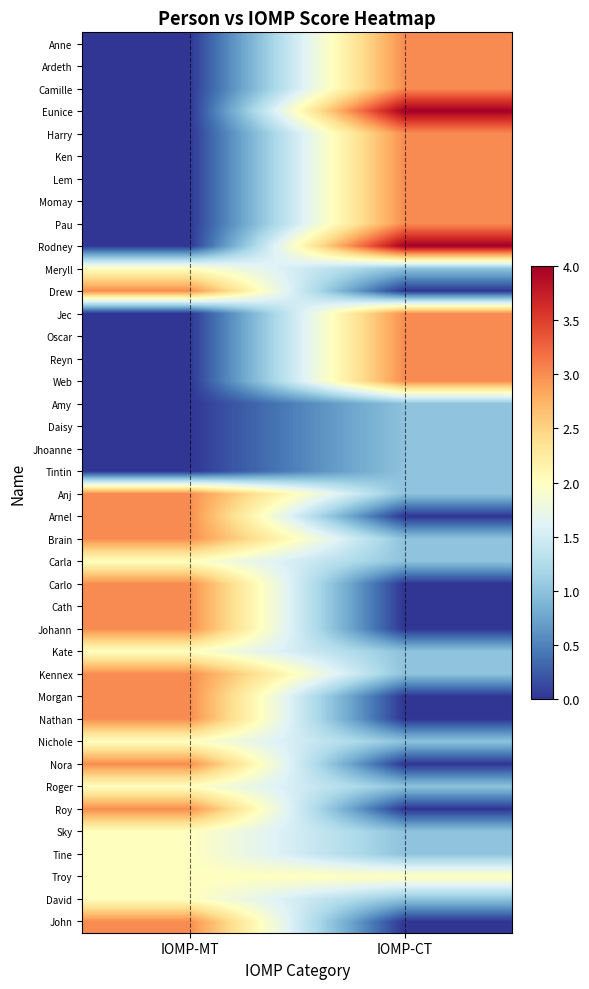

Which has a higher value, IOMP-CT or IOMP-MT?

IOMP-CT